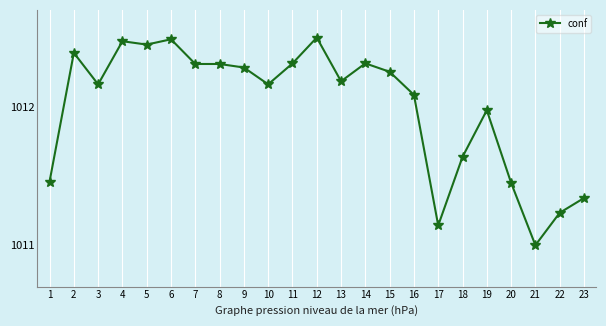

What is the difference between the maximum and minimum values?

1.5